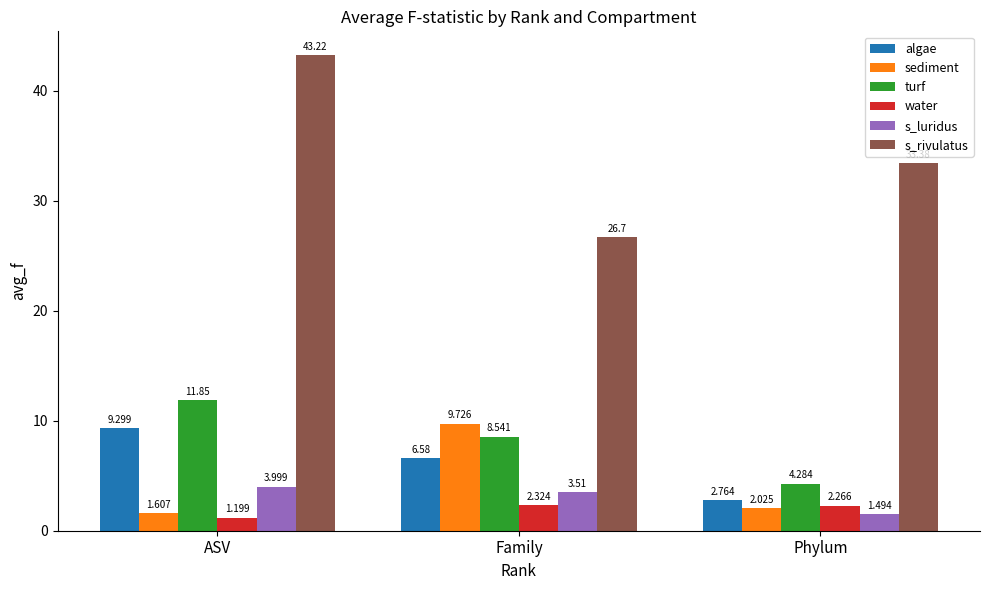

Rank the series at Phylum from highest to lowest value.

s_rivulatus, turf, algae, water, sediment, s_luridus